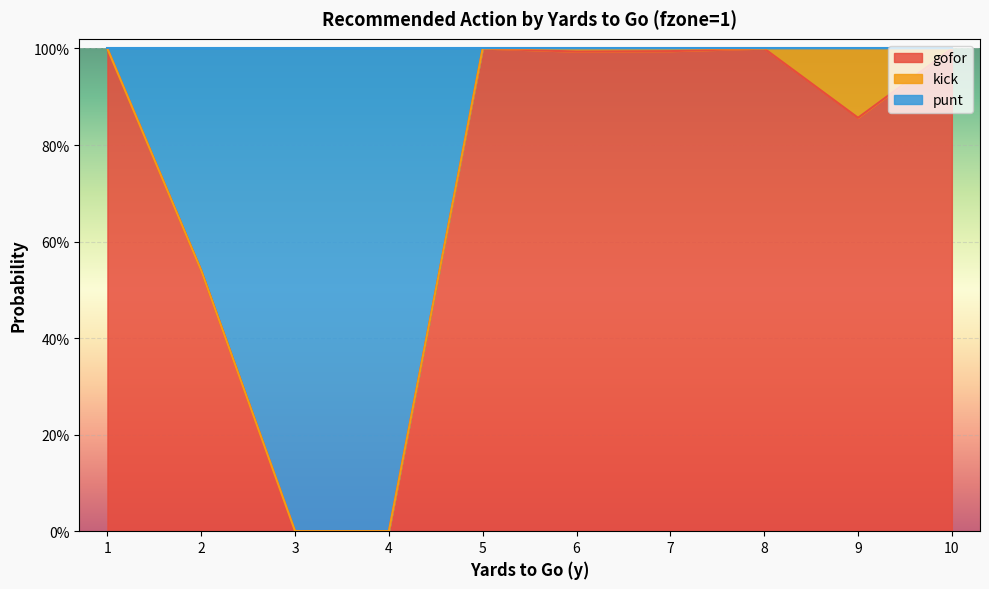

What are all the series names shown in the legend?

gofor, kick, punt